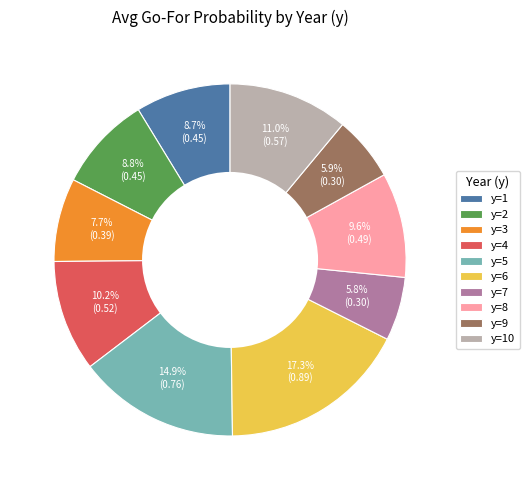

Count the number of slices in the pie.

10